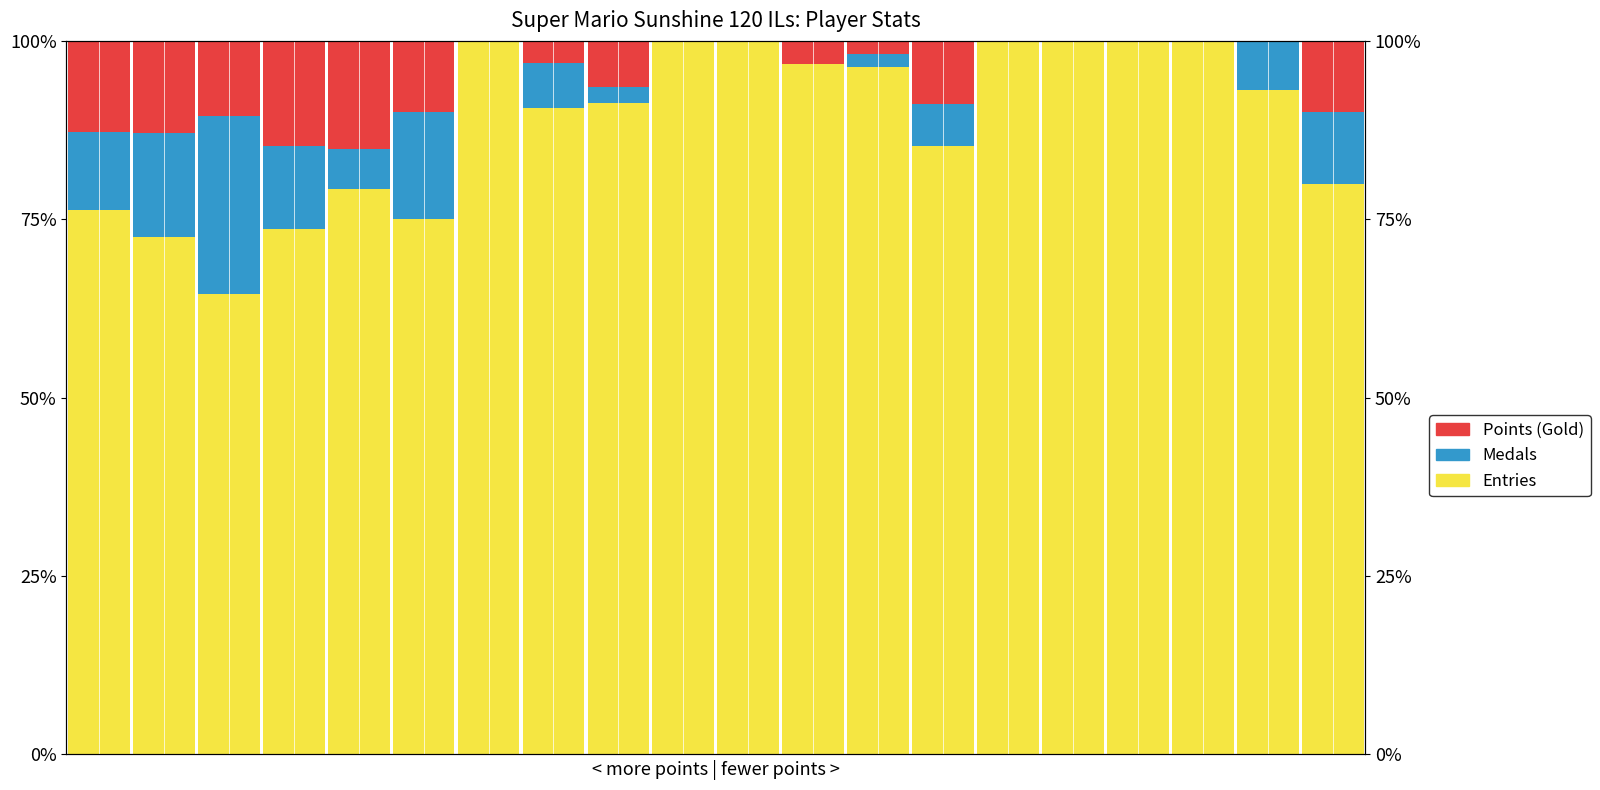

Rank the categories by Entries value from lowest to highest.

2, 1, 3, 5, 0, 4, 19, 13, 7, 8, 18, 12, 11, 6, 9, 10, 14, 15, 16, 17